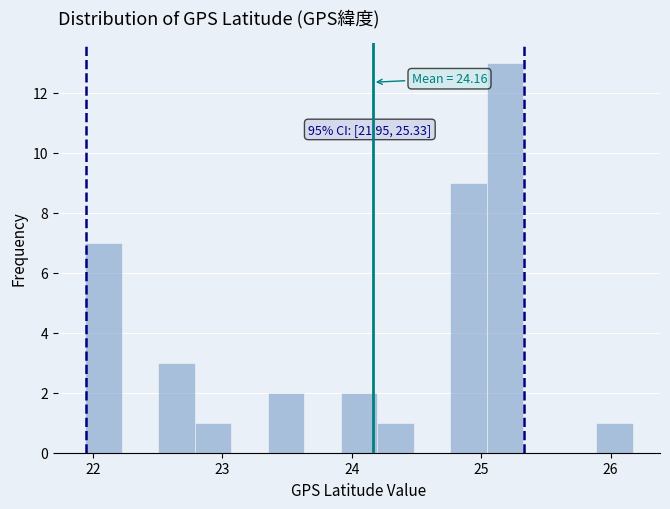

Around what value on the x-axis is the tallest bar? Give the approximate position of its centre, as read against the axis.

25.2